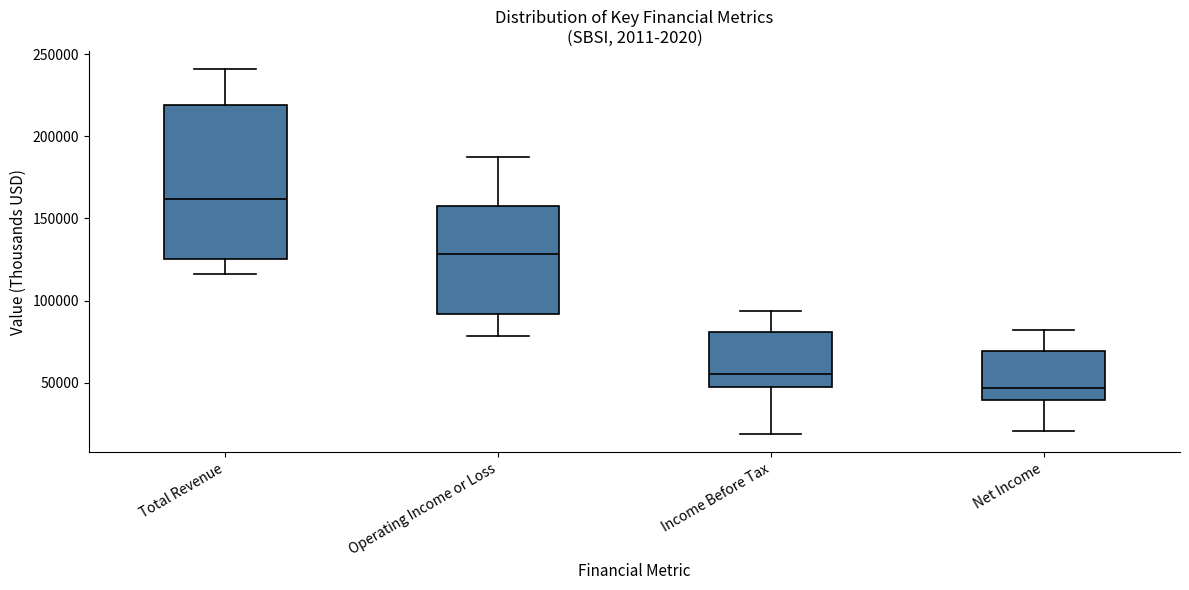

Which box is the tallest, from its lower edge to its upper edge?

Total Revenue